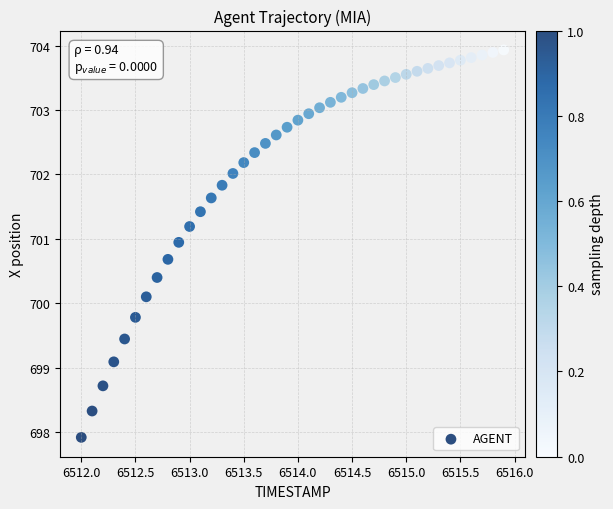

What Y value in the scatter plot is closest to 700?

700.1